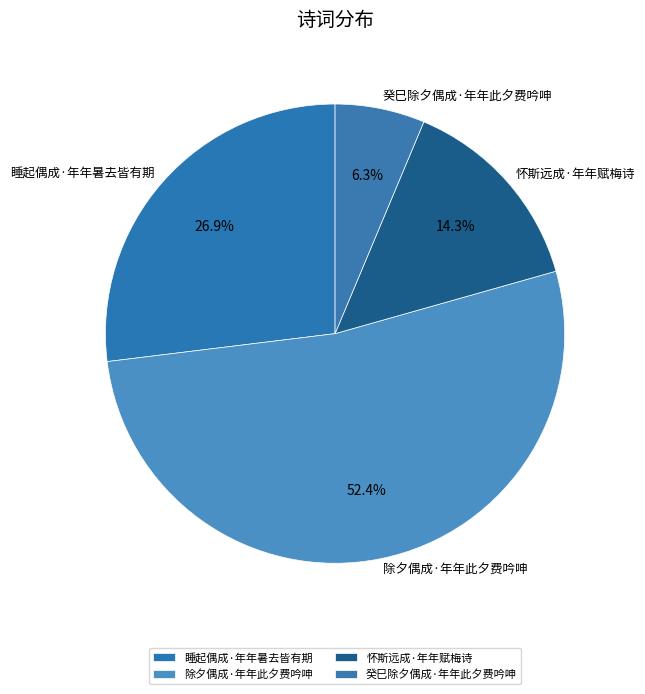

What percentage do 睡起偶成·年年暑去皆有期 and 怀斯远成·年年赋梅诗 together represent?

41.2%